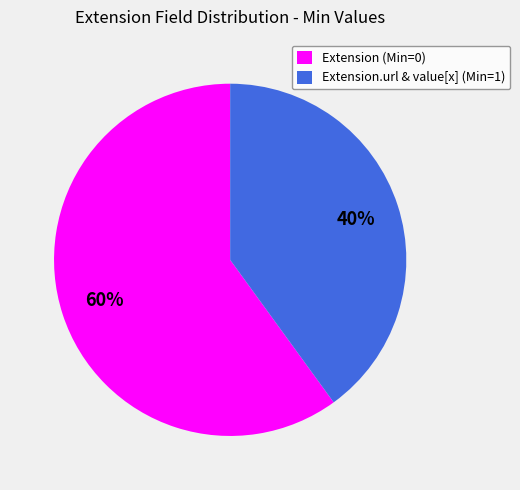

To the nearest percent, what is the combined percentage of Extension (Min=0) and Extension.url & value[x] (Min=1)?

100%